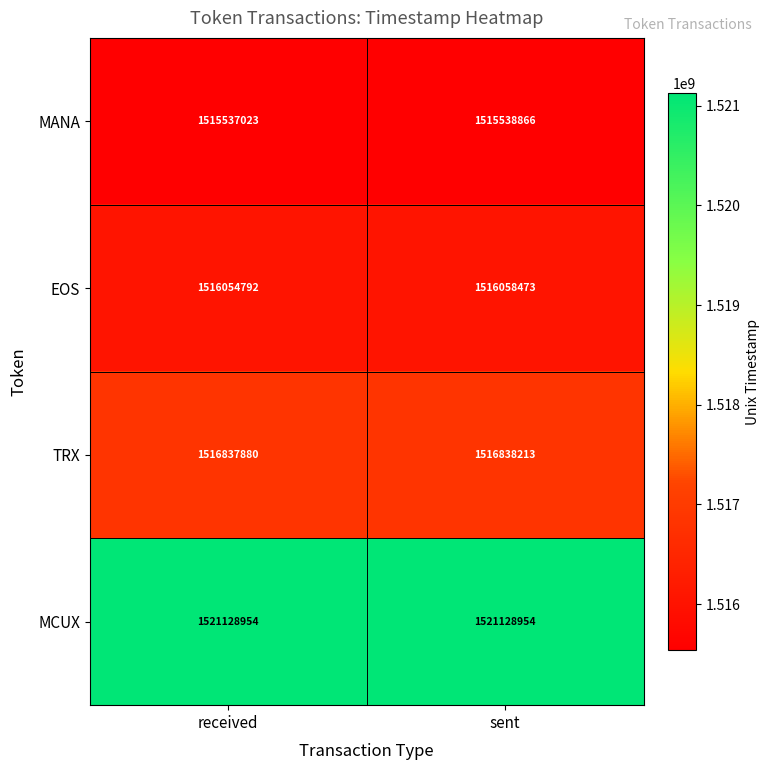

Reading left to right, transcribe all the data shown in this chart.

MANA: 1515537023	1515538866
EOS: 1516054792	1516058473
TRX: 1516837880	1516838213
MCUX: 1521128954	1521128954